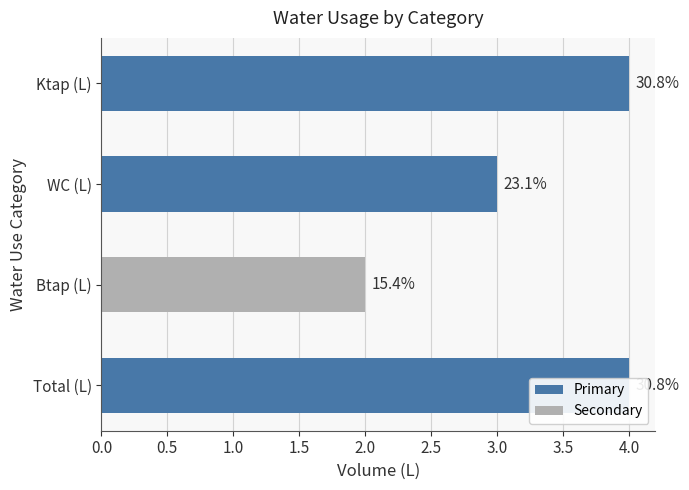

How many data points are less than 4?

2